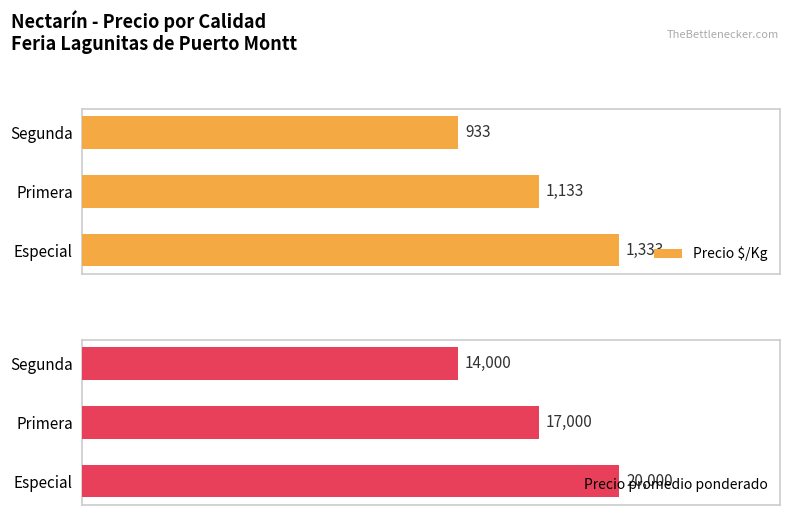

What is the value of the Precio $/Kg bar at the 1st from the left?

1333